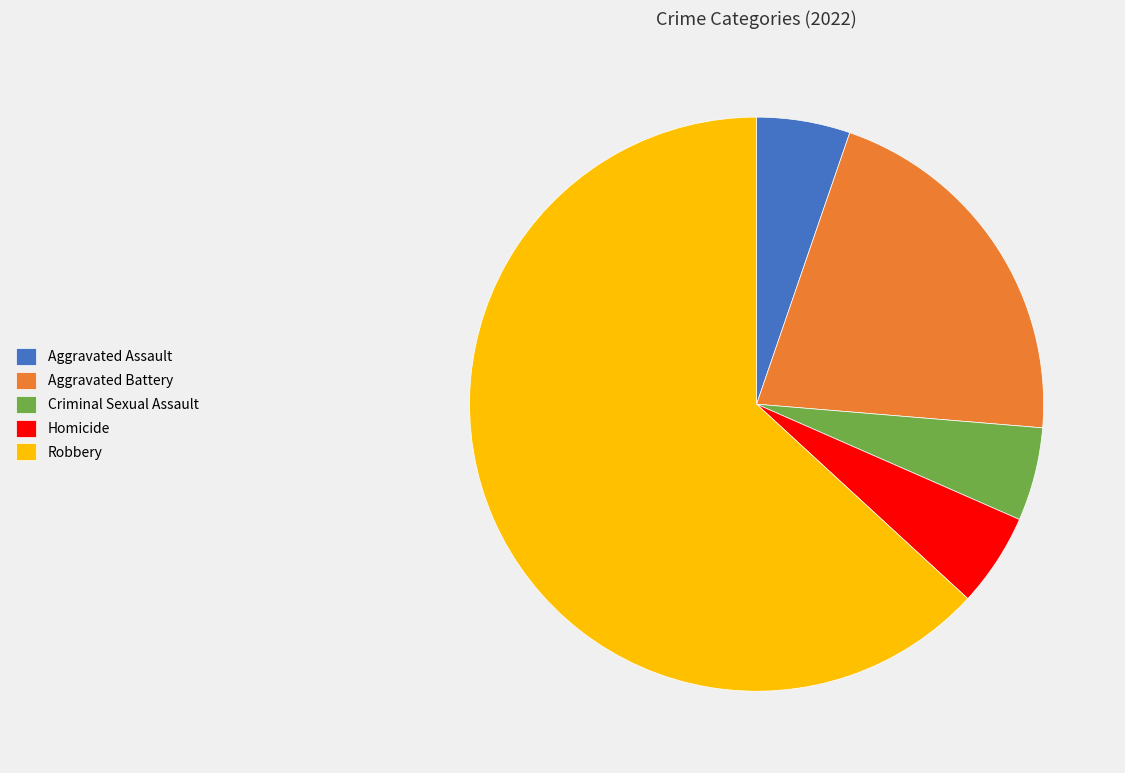

Which slice is the largest?

Robbery